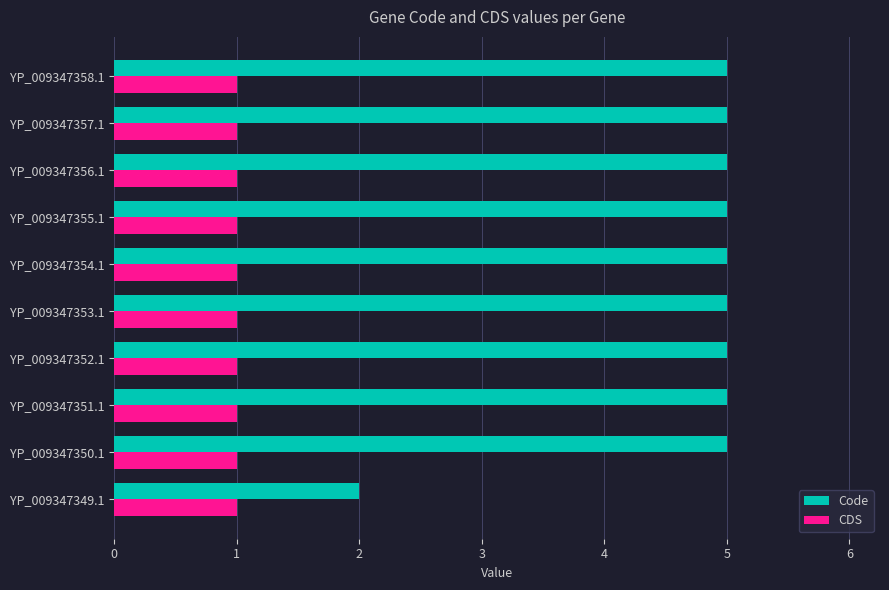

The Code series shows 3 at YP_009347356.1. True or false?

False